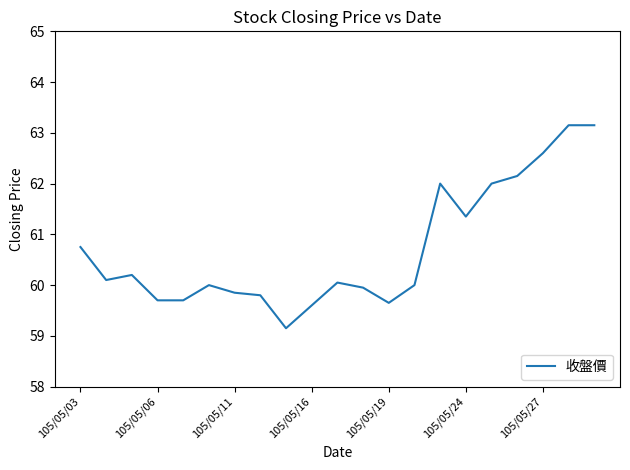

How many lines are shown in the chart?

1